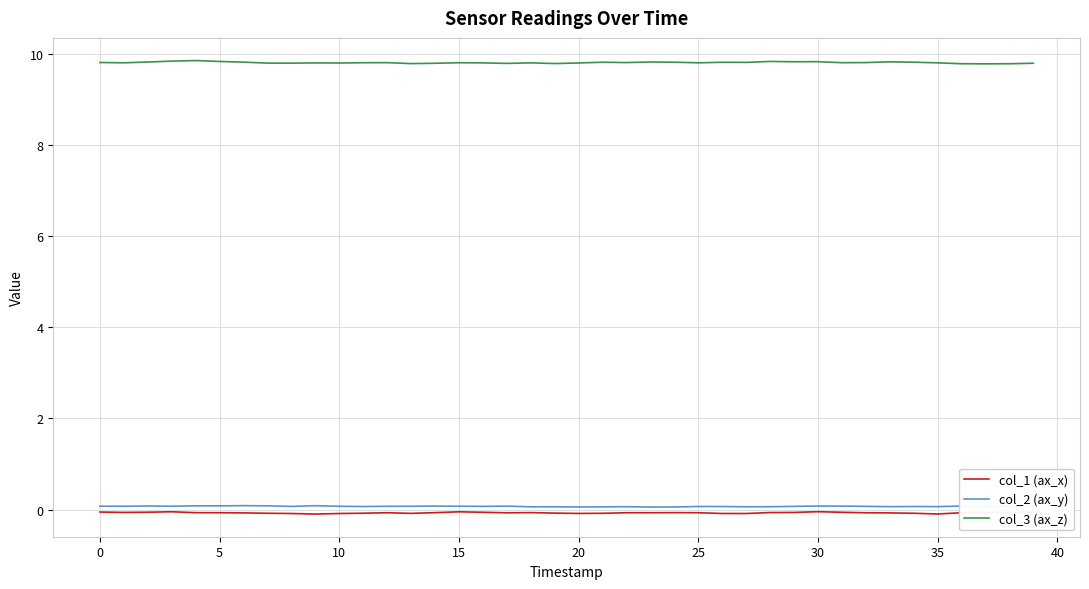

Which series has the largest range (max minus min)?

col_3 (ax_z)